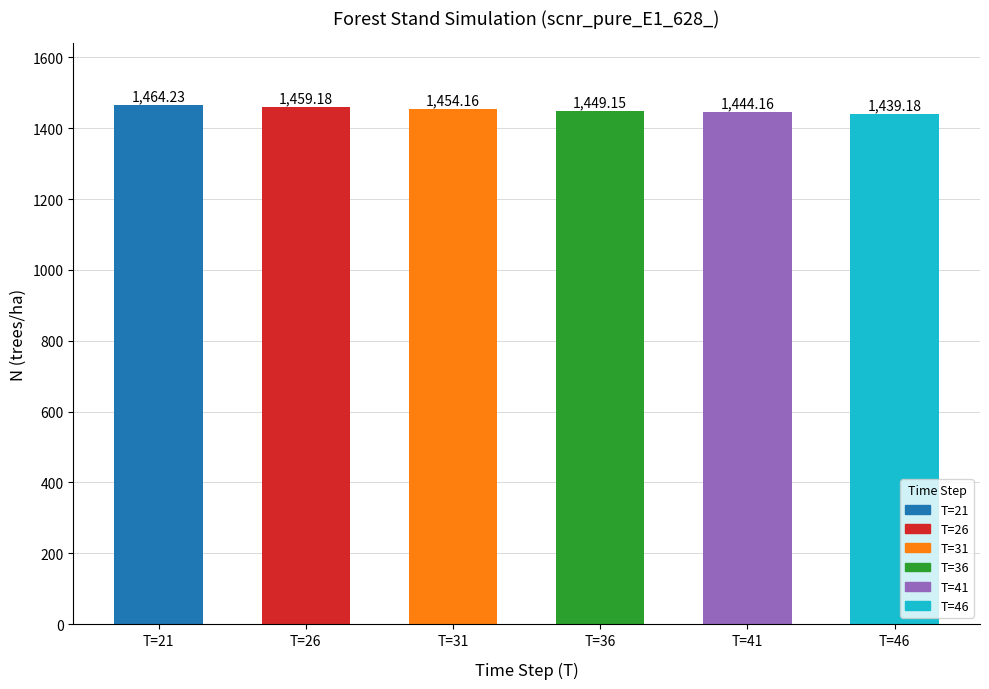

The value at T=31 is 1454.2. True or false?

True